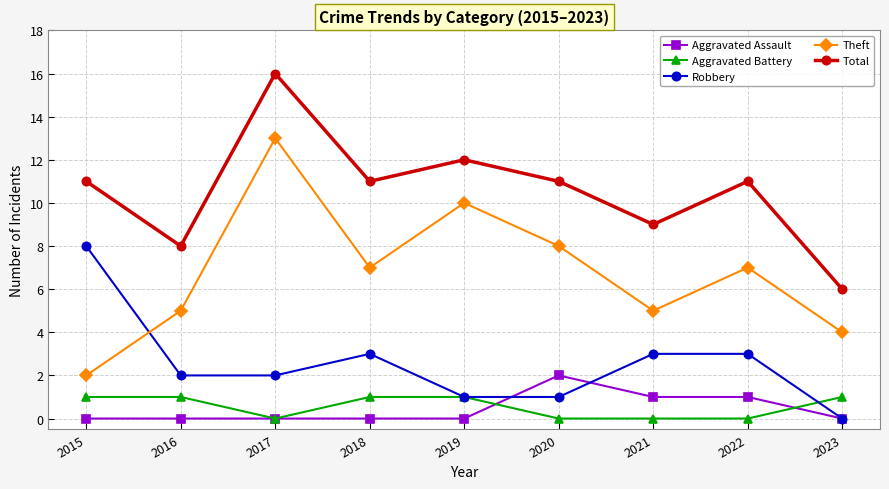

Which category has the highest value in the Robbery series?

2015